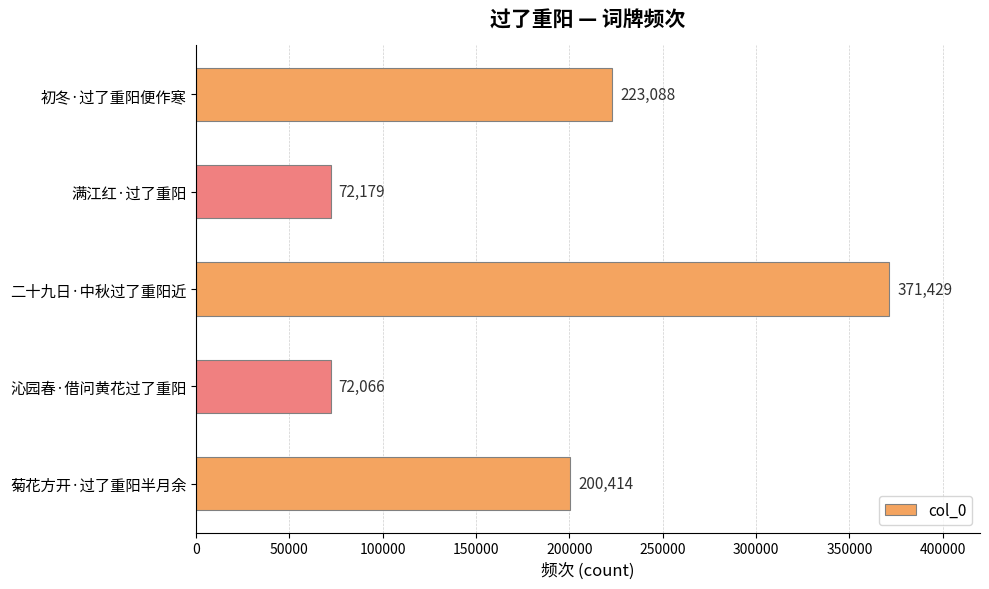

How many distinct data groups are displayed?

1